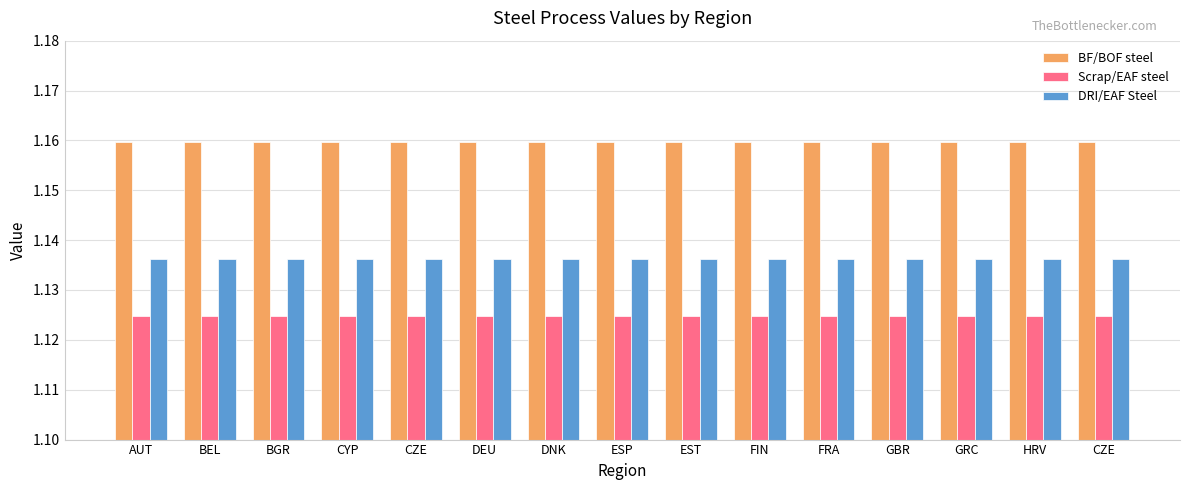

The value of BF/BOF steel at DEU is 1.8. True or false?

False